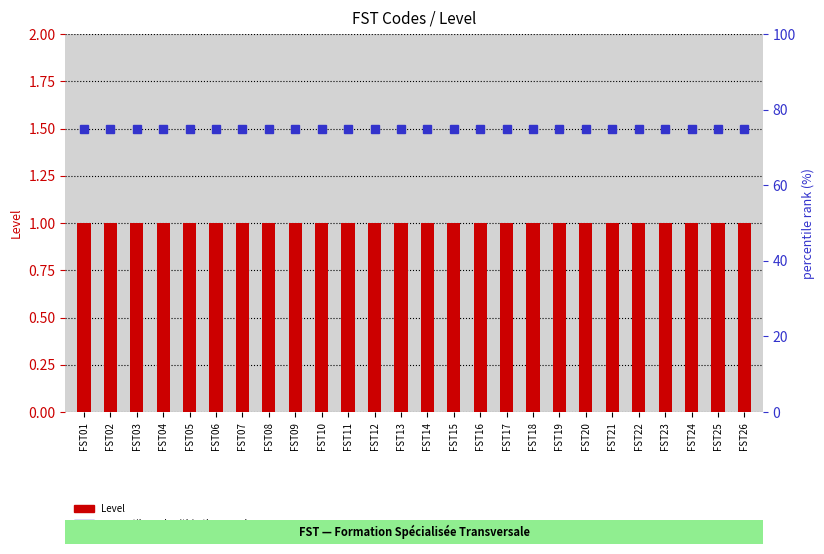

Reading left to right, what are all the values shown in this chart?

Level: 1	1	1	1	1	1	1	1	1	1	1	1	1	1	1	1	1	1	1	1	1	1	1	1	1	1
percentile rank within the sample: 75	75	75	75	75	75	75	75	75	75	75	75	75	75	75	75	75	75	75	75	75	75	75	75	75	75